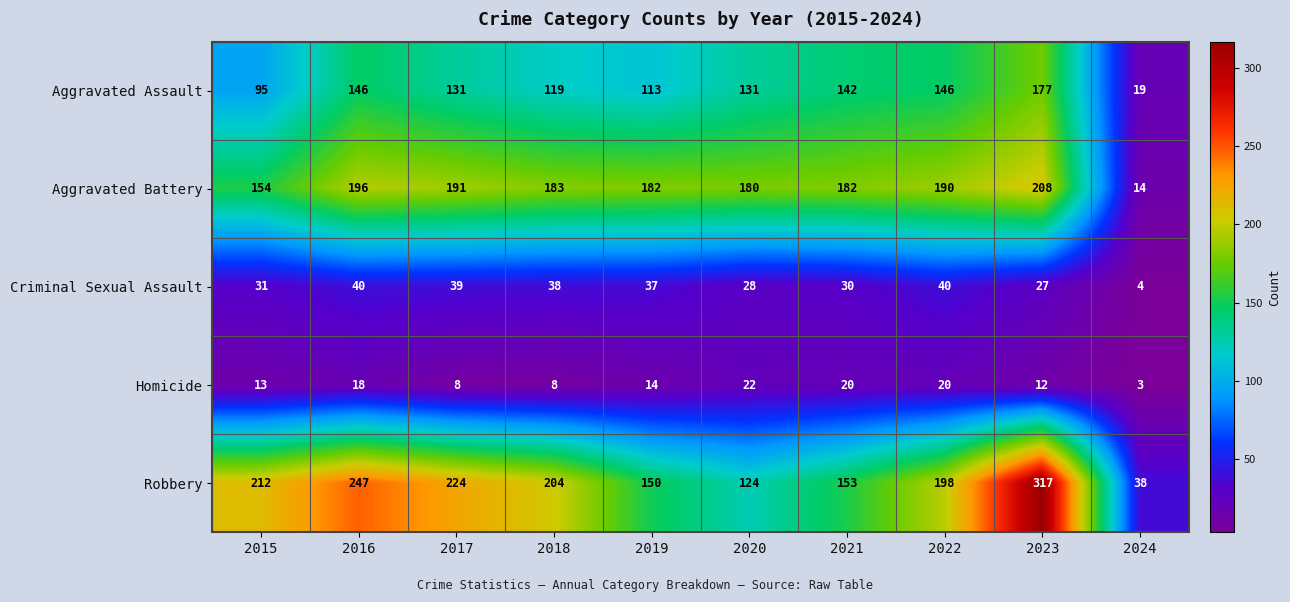

At which label does Homicide first exceed 14?

2016